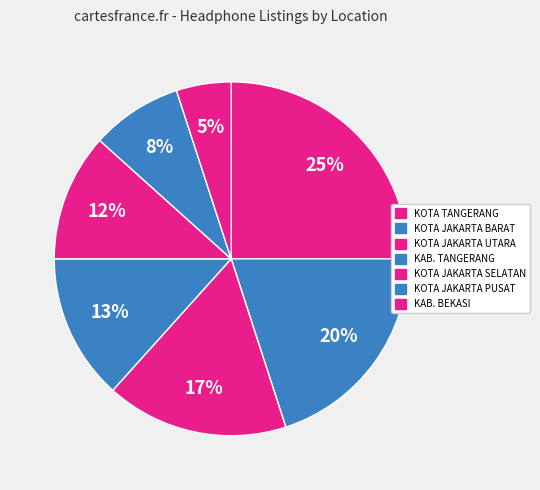

How many slices are in this pie chart?

7